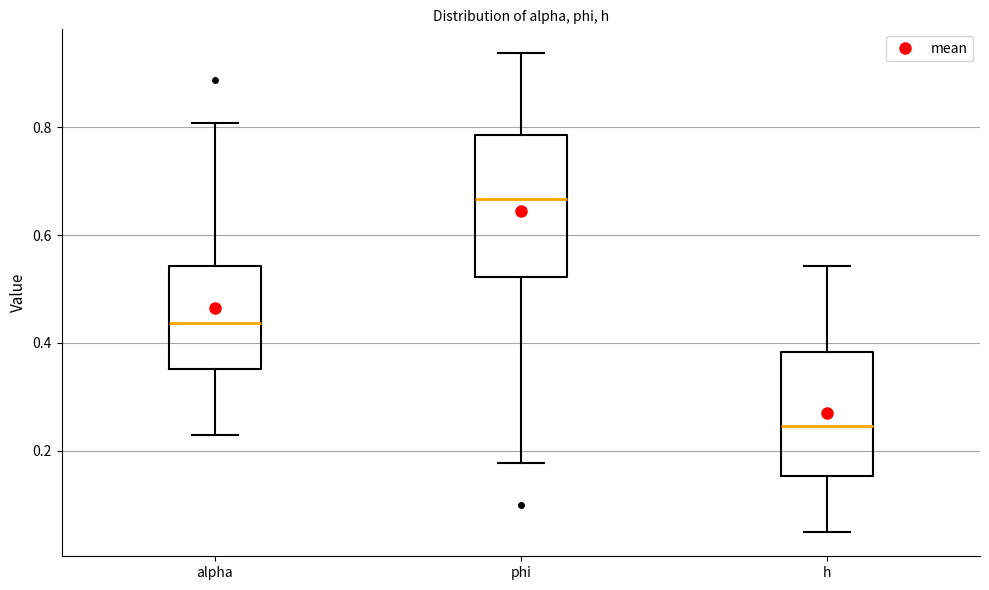

Reading left to right, transcribe this box plot: for each box, give where its median line is, the range the box spans, and where its two whiskers end, as read against the y-axis. The values are not printed on the chart, so give them approximately, as read against the axis.

alpha: median 0.44, box 0.36 to 0.54, whiskers 0.22 to 0.80
phi: median 0.66, box 0.52 to 0.78, whiskers 0.18 to 0.94
h: median 0.24, box 0.16 to 0.38, whiskers 0.04 to 0.54